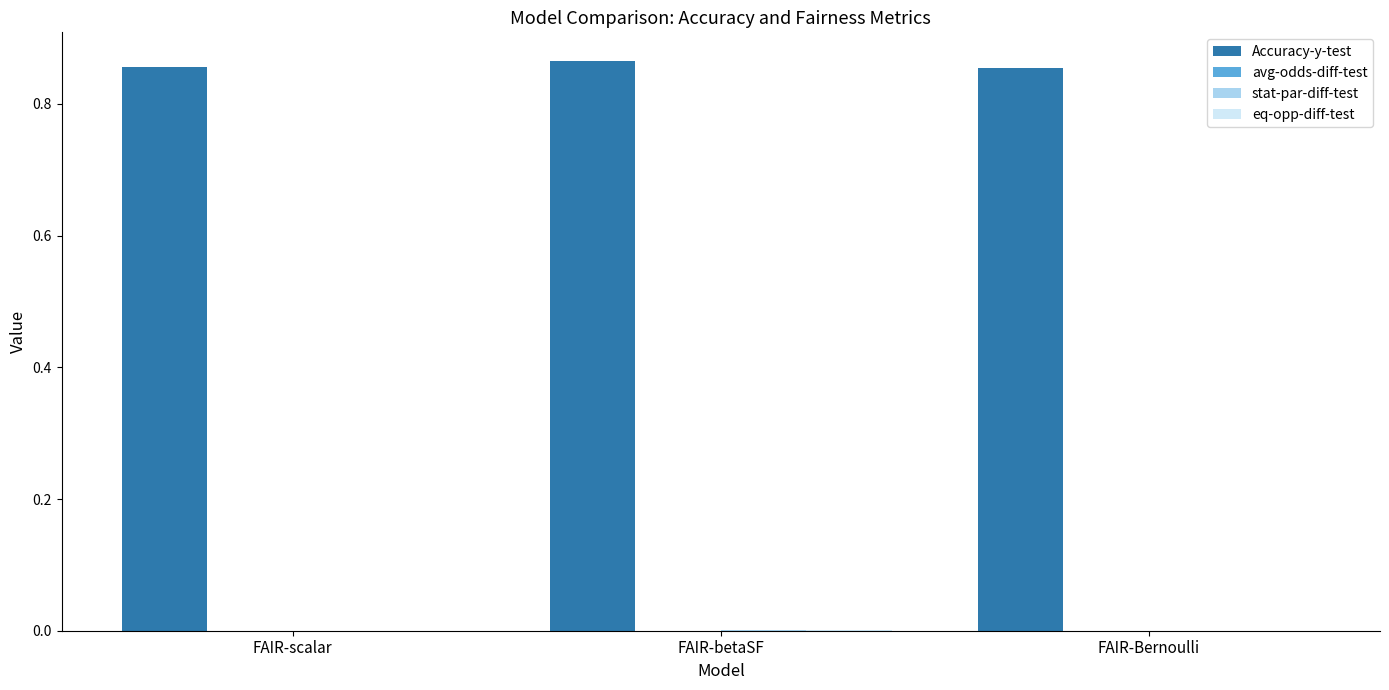

How many data points does each series have?

3